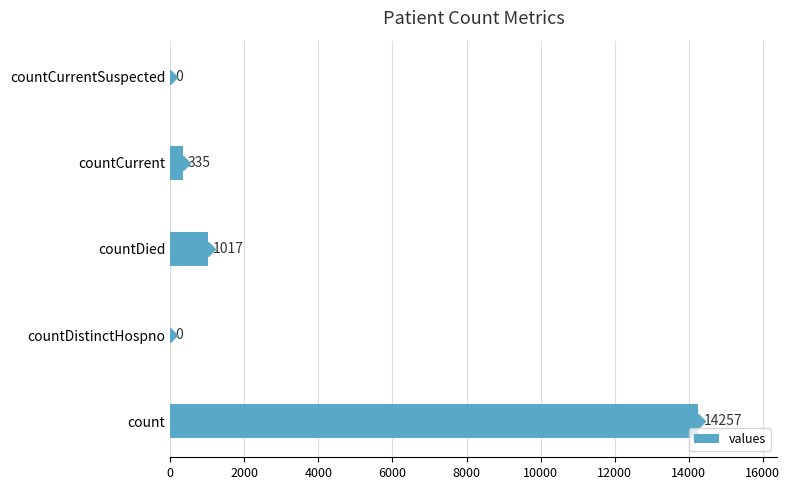

What value does the data have at countDied?

1017